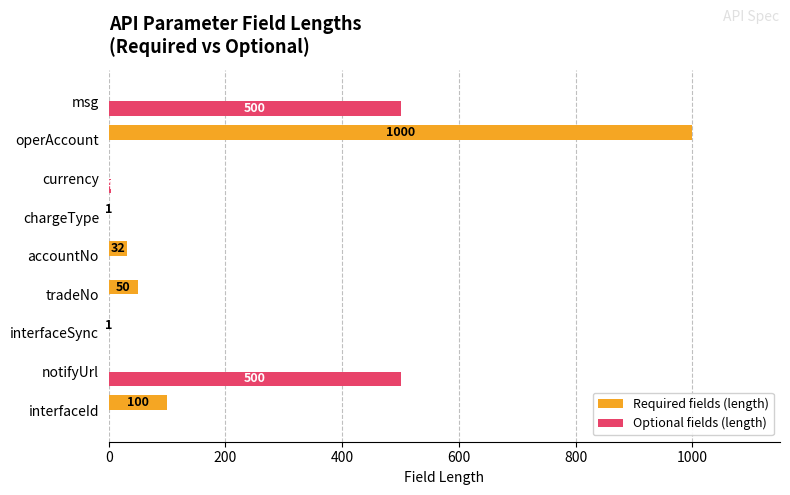

What is the sum of all Optional fields (length) values?

1004